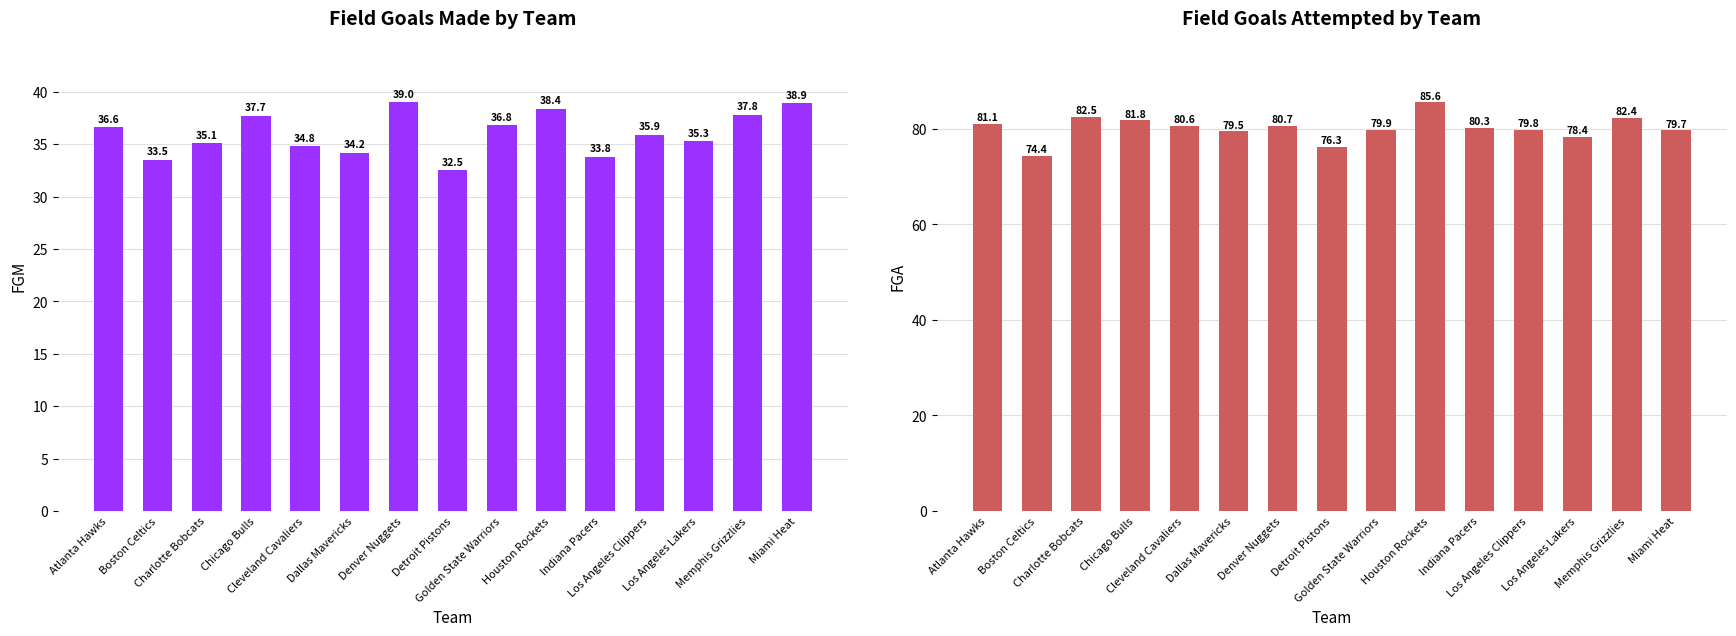

Which label corresponds to the smallest value in the chart?

Detroit Pistons